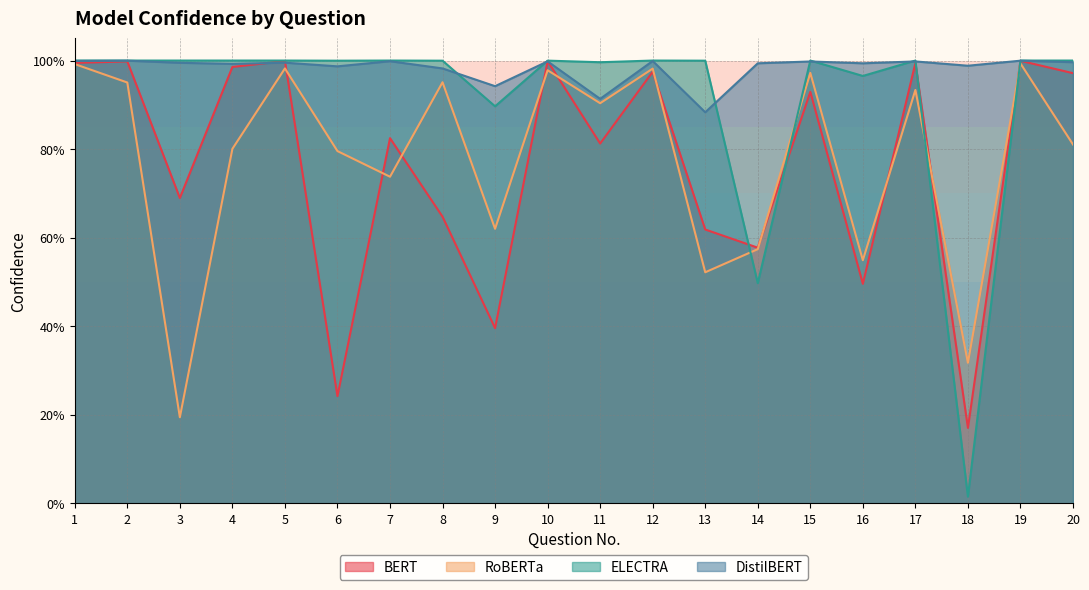

What are all the series names shown in the legend?

BERT, RoBERTa, ELECTRA, DistilBERT